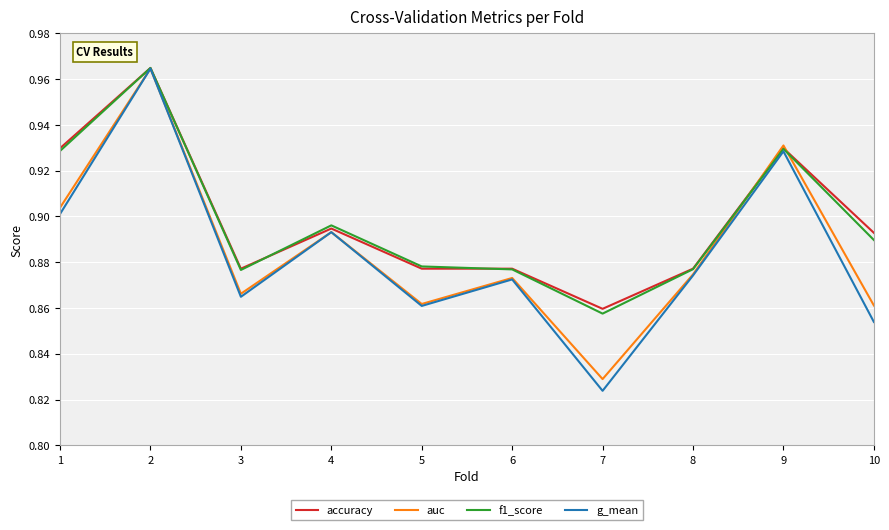

What is the total value across all series at 2?

3.9